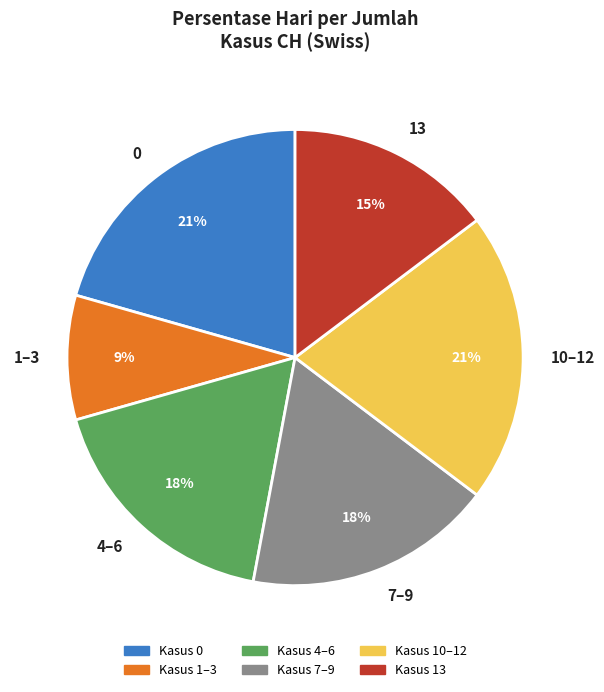

Does 13 represent more than half of the total?

No